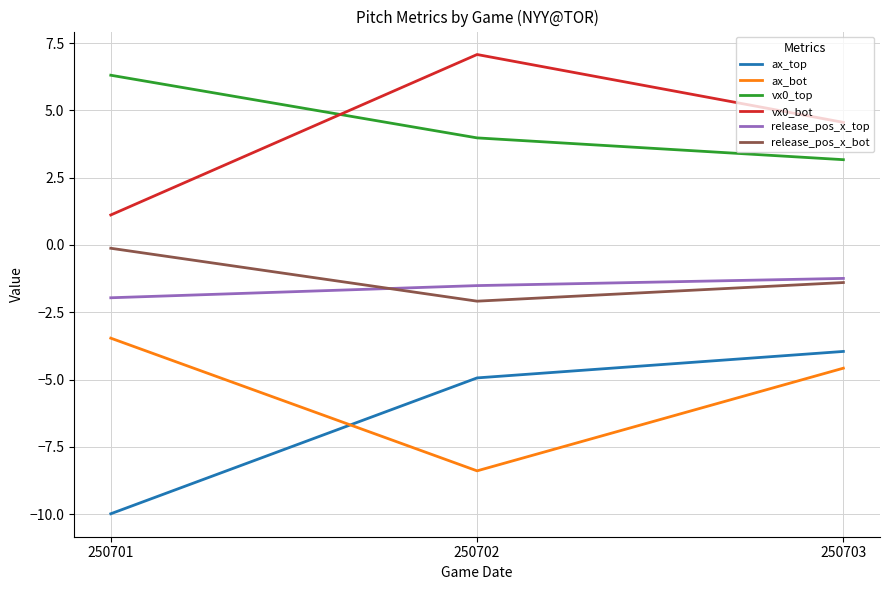

Reading left to right, list all the values displayed in this chart.

ax_top: 250701=-10.0	250702=-4.9	250703=-4.0
ax_bot: 250701=-3.5	250702=-8.4	250703=-4.6
vx0_top: 250701=6.3	250702=4.0	250703=3.2
vx0_bot: 250701=1.1	250702=7.1	250703=4.6
release_pos_x_top: 250701=-2.0	250702=-1.5	250703=-1.2
release_pos_x_bot: 250701=-0.1	250702=-2.1	250703=-1.4